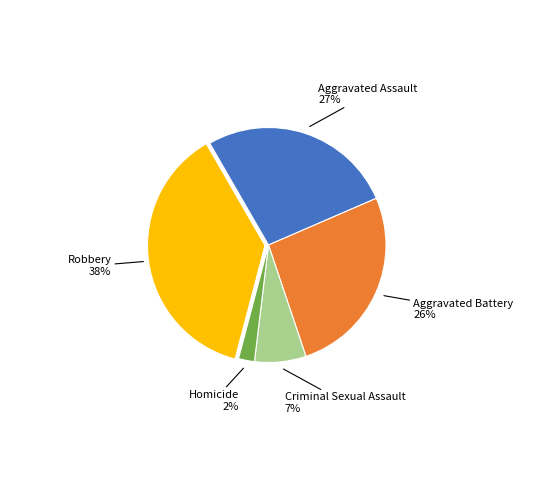

To the nearest percent, what is the average slice percentage?

20%